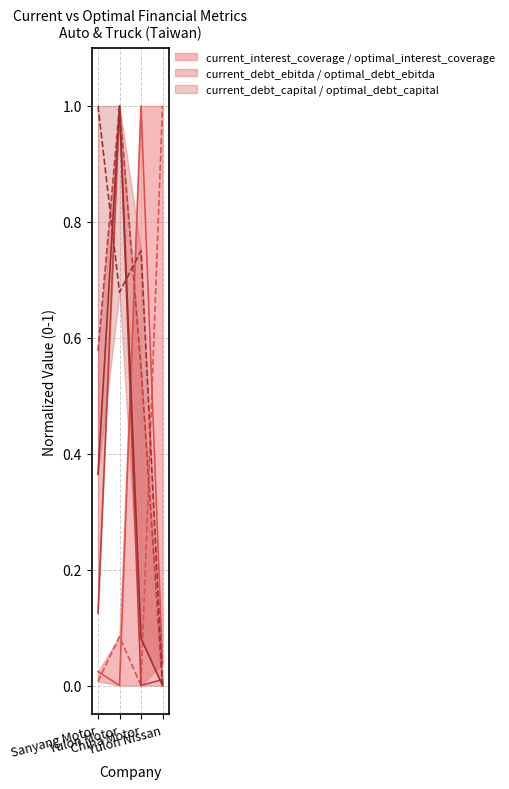

At which label does current_interest_coverage reach its minimum?

Yulon Motor